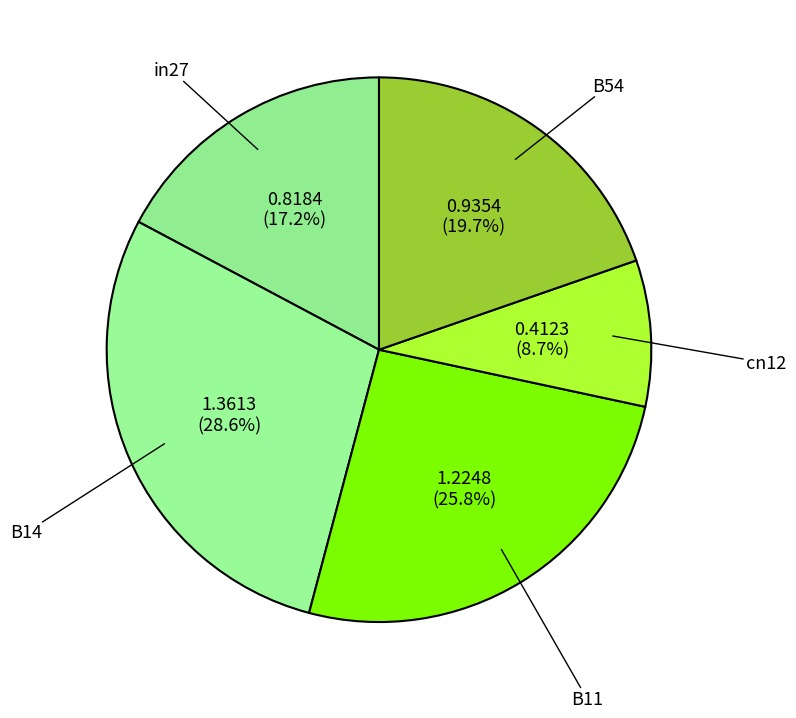

Does any single category account for the majority?

No